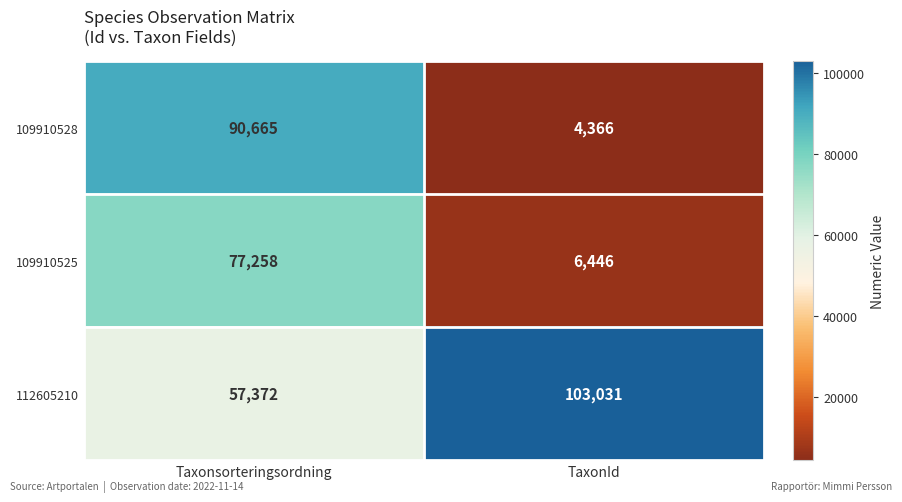

What is the sum of the 109910528 values at TaxonId and Taxonsorteringsordning?

95031